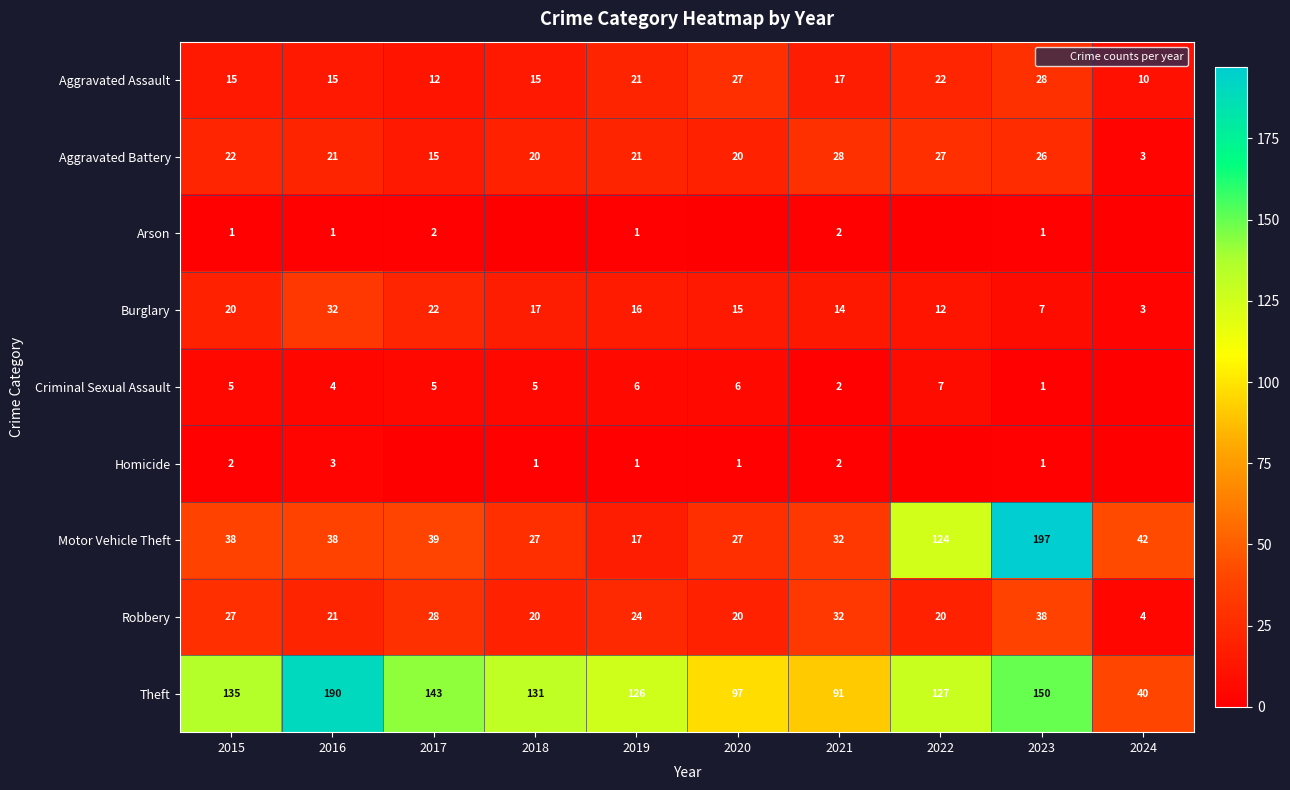

The Robbery series shows 14 at 2019. True or false?

False